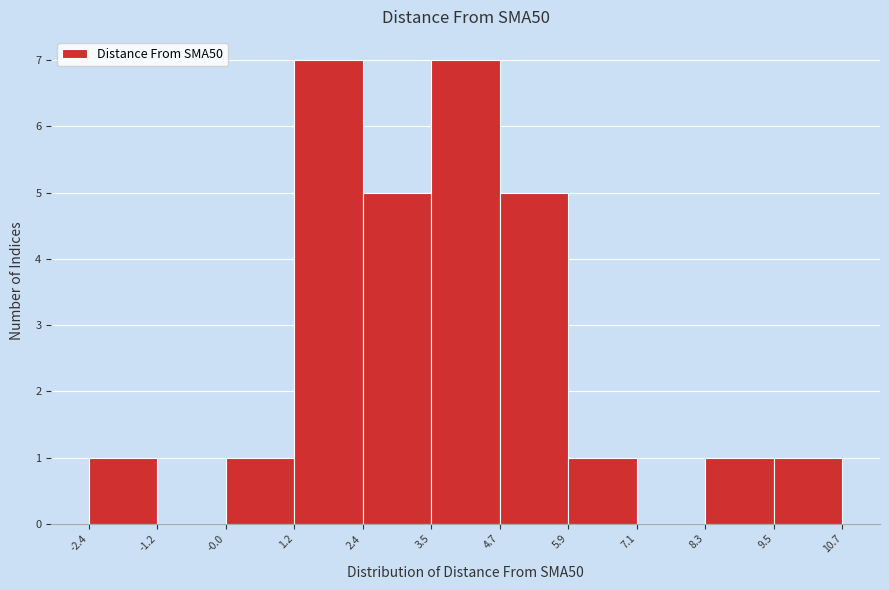

What is the height of the bar covering -2.4 to -1.2 on the x-axis? The values are not printed on the chart, so give them approximately, as read against the axis.

1